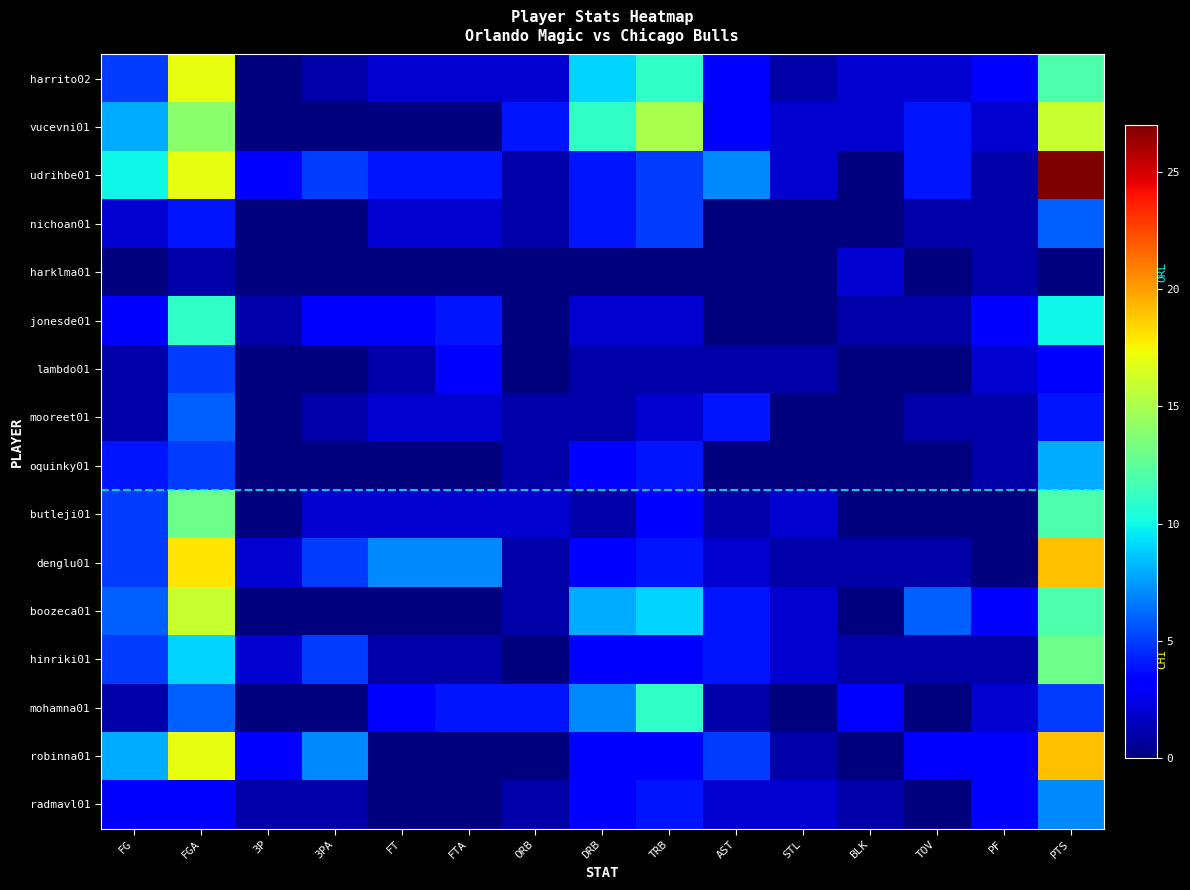

At how many categories does at least one series exceed 0?

15